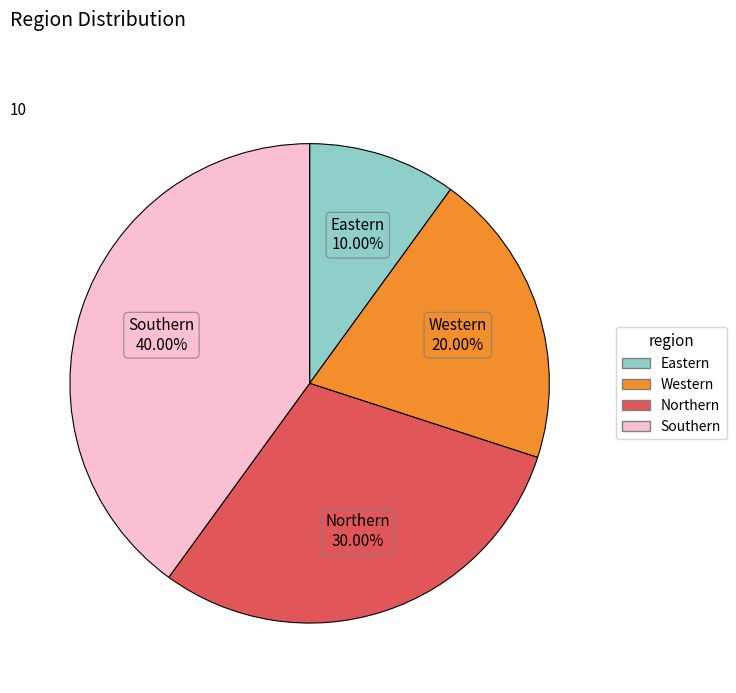

To the nearest percent, what is the combined percentage of Northern and Eastern?

40%